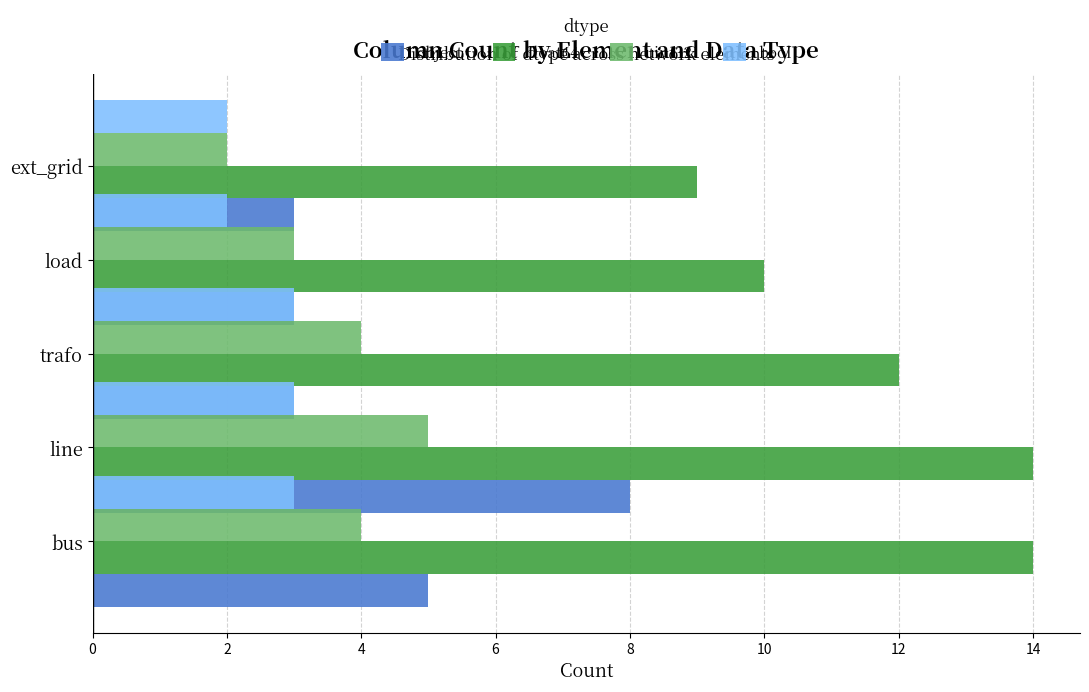

What is the value of the uint32 bar at the 1st from the left?

4